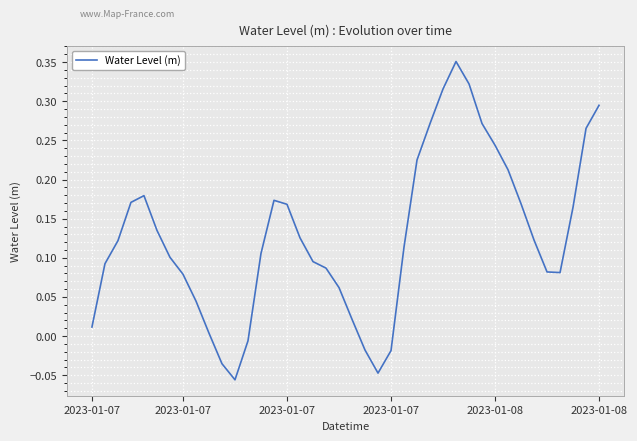

How many negative values are there?

6